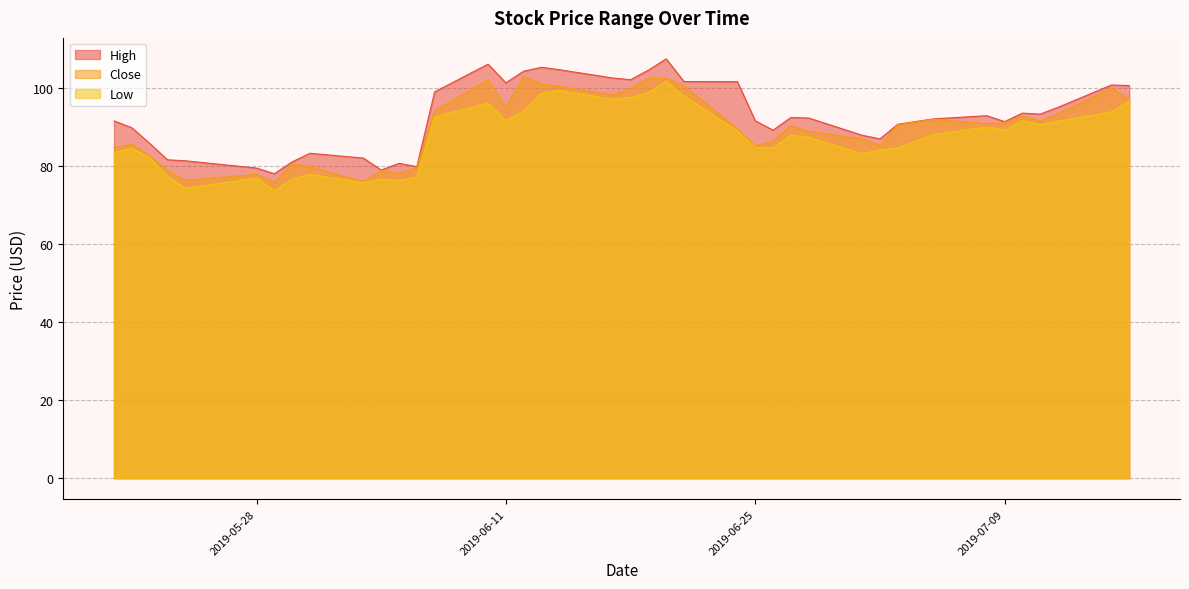

Where is High nearest to the value 92?

2019-07-05